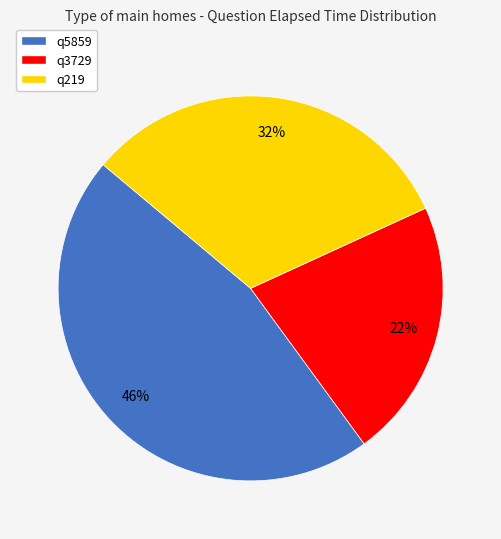

Do q219 and q5859 together represent more than half of the pie?

Yes